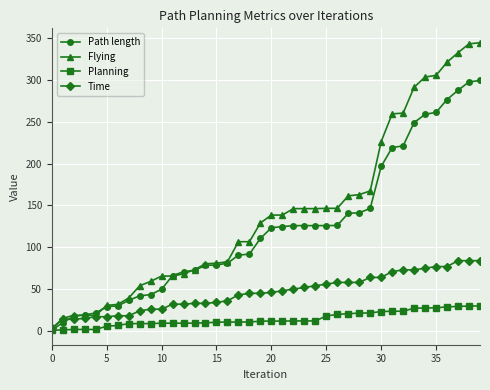

At how many categories does at least one series exceed 316?

4